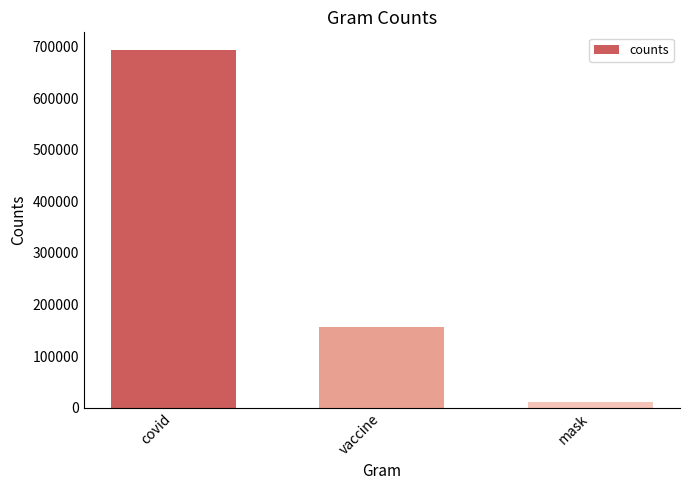

What is the smallest value displayed?

10499